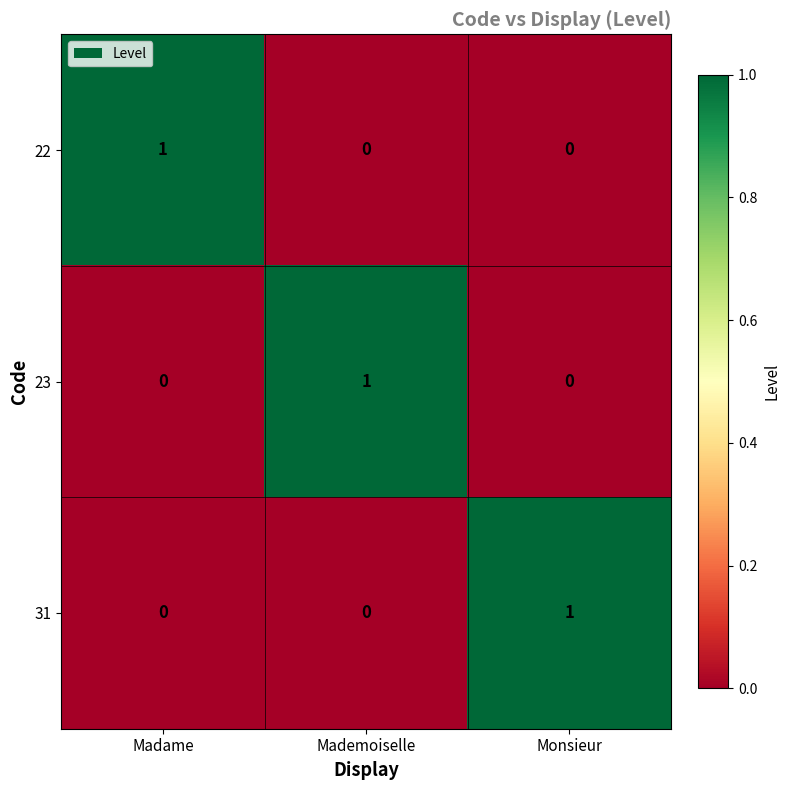

Which category has the highest value in the 23 series?

Mademoiselle